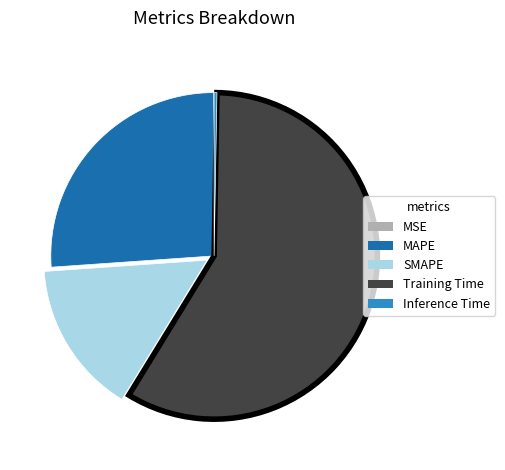

Is the sum of SMAPE and Training Time greater than half?

Yes